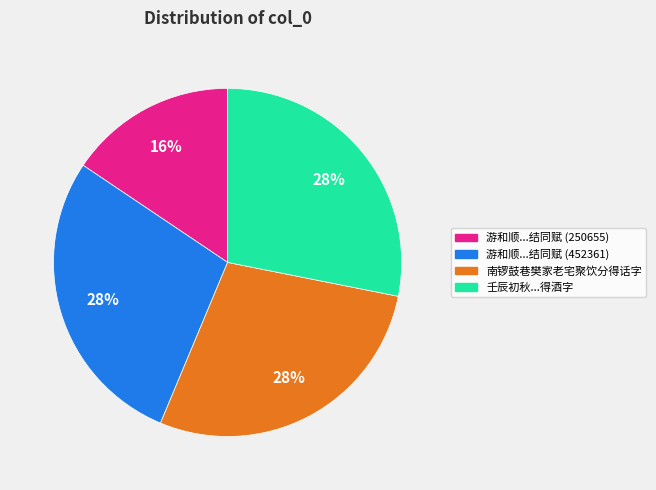

To the nearest percent, what is the average slice percentage?

25%